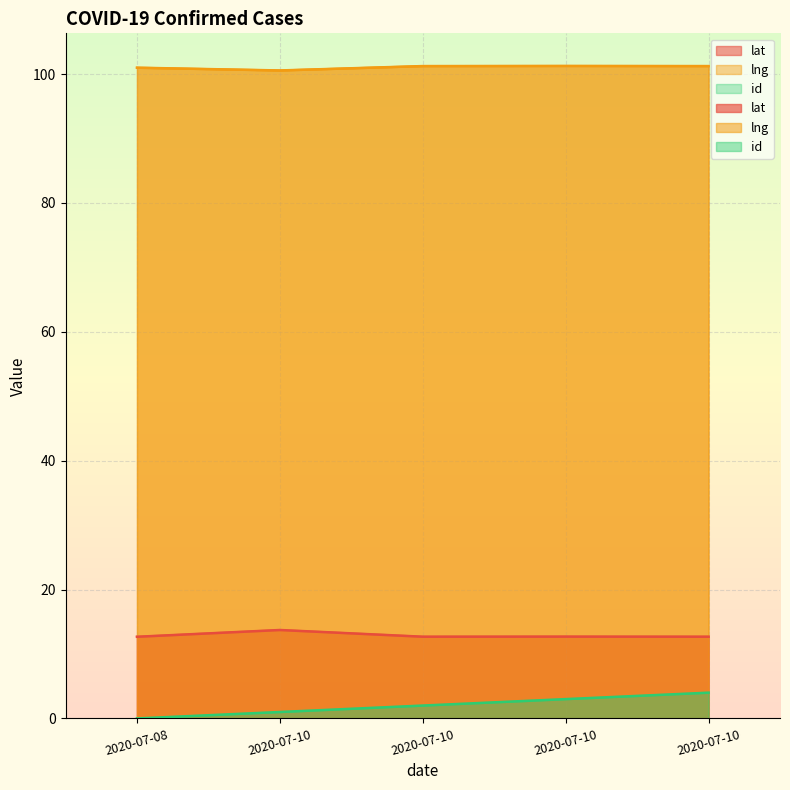

Reading right to left, transcribe all the data shown in this chart.

lat: 2020-07-10=12.7	2020-07-10=12.7	2020-07-10=12.7	2020-07-10=13.7	2020-07-08=12.7
lng: 2020-07-10=101.3	2020-07-10=101.3	2020-07-10=101.2	2020-07-10=100.6	2020-07-08=101.0
id: 2020-07-10=4.0	2020-07-10=3.0	2020-07-10=2.0	2020-07-10=1.0	2020-07-08=0.0